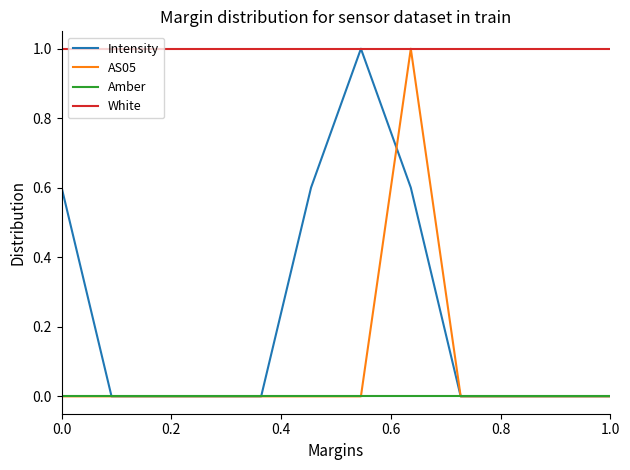

What is the greatest value displayed?

1.0